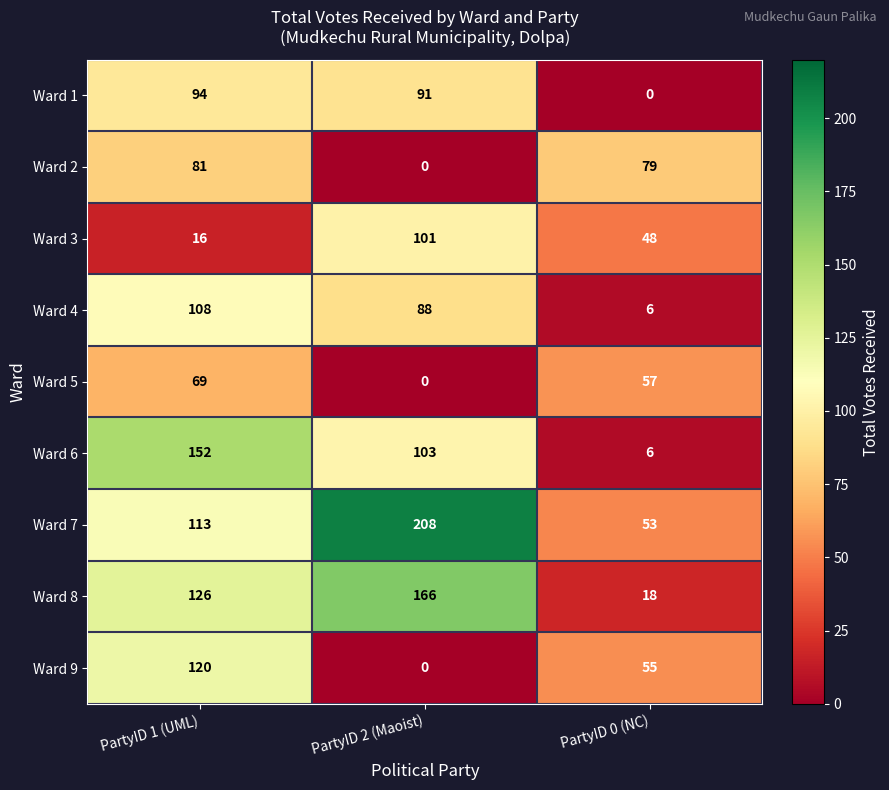

What is the maximum value shown in the chart?

208